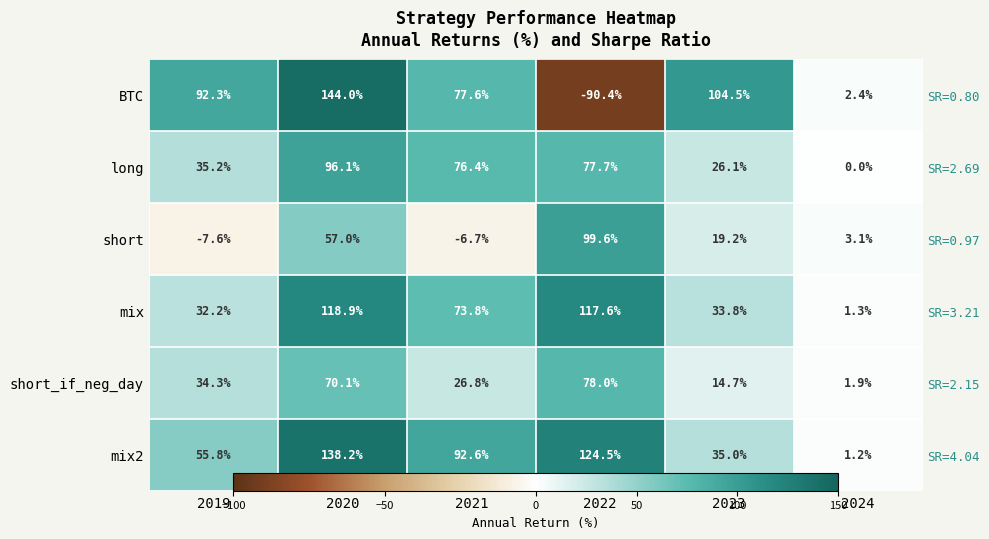

Is the value of short at 2022 greater than the value of short_if_neg_day at 2019?

Yes